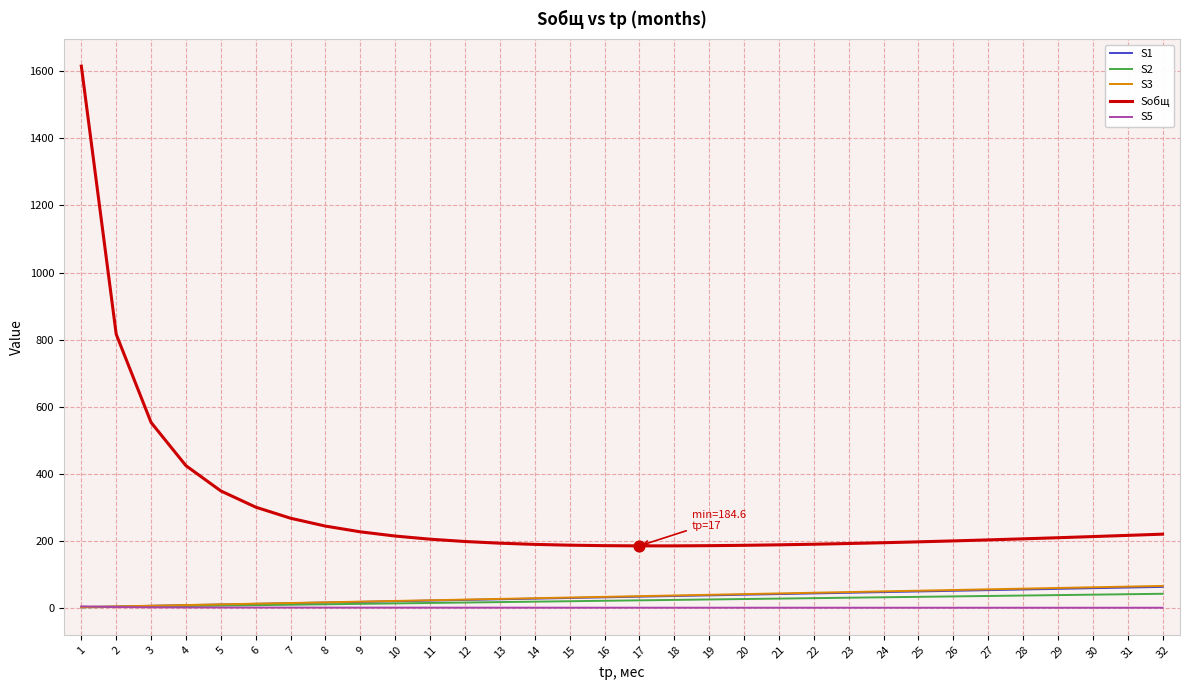

Which series has the largest total across all categories?

Sобщ